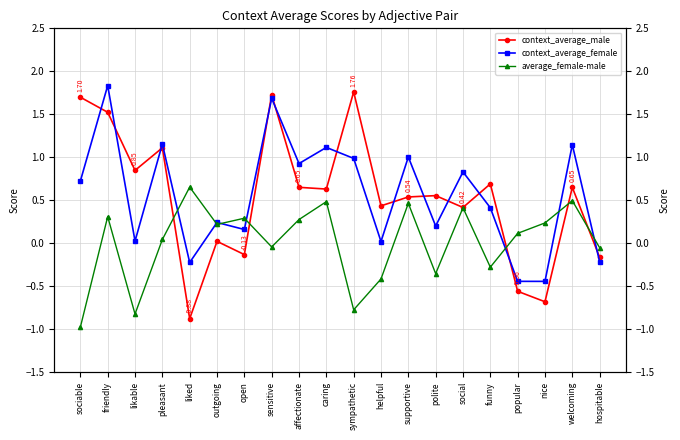

Reading left to right, transcribe all the data shown in this chart.

context_average_male: 1.7	1.5	0.8	1.1	-0.9	0.0	-0.1	1.7	0.7	0.6	1.8	0.4	0.5	0.6	0.4	0.7	-0.6	-0.7	0.7	-0.2
context_average_female: 0.7	1.8	0.0	1.2	-0.2	0.2	0.2	1.7	0.9	1.1	1.0	0.0	1.0	0.2	0.8	0.4	-0.4	-0.4	1.1	-0.2
average_female-male: -1.0	0.3	-0.8	0.0	0.7	0.2	0.3	-0.0	0.3	0.5	-0.8	-0.4	0.5	-0.4	0.4	-0.3	0.1	0.2	0.5	-0.1